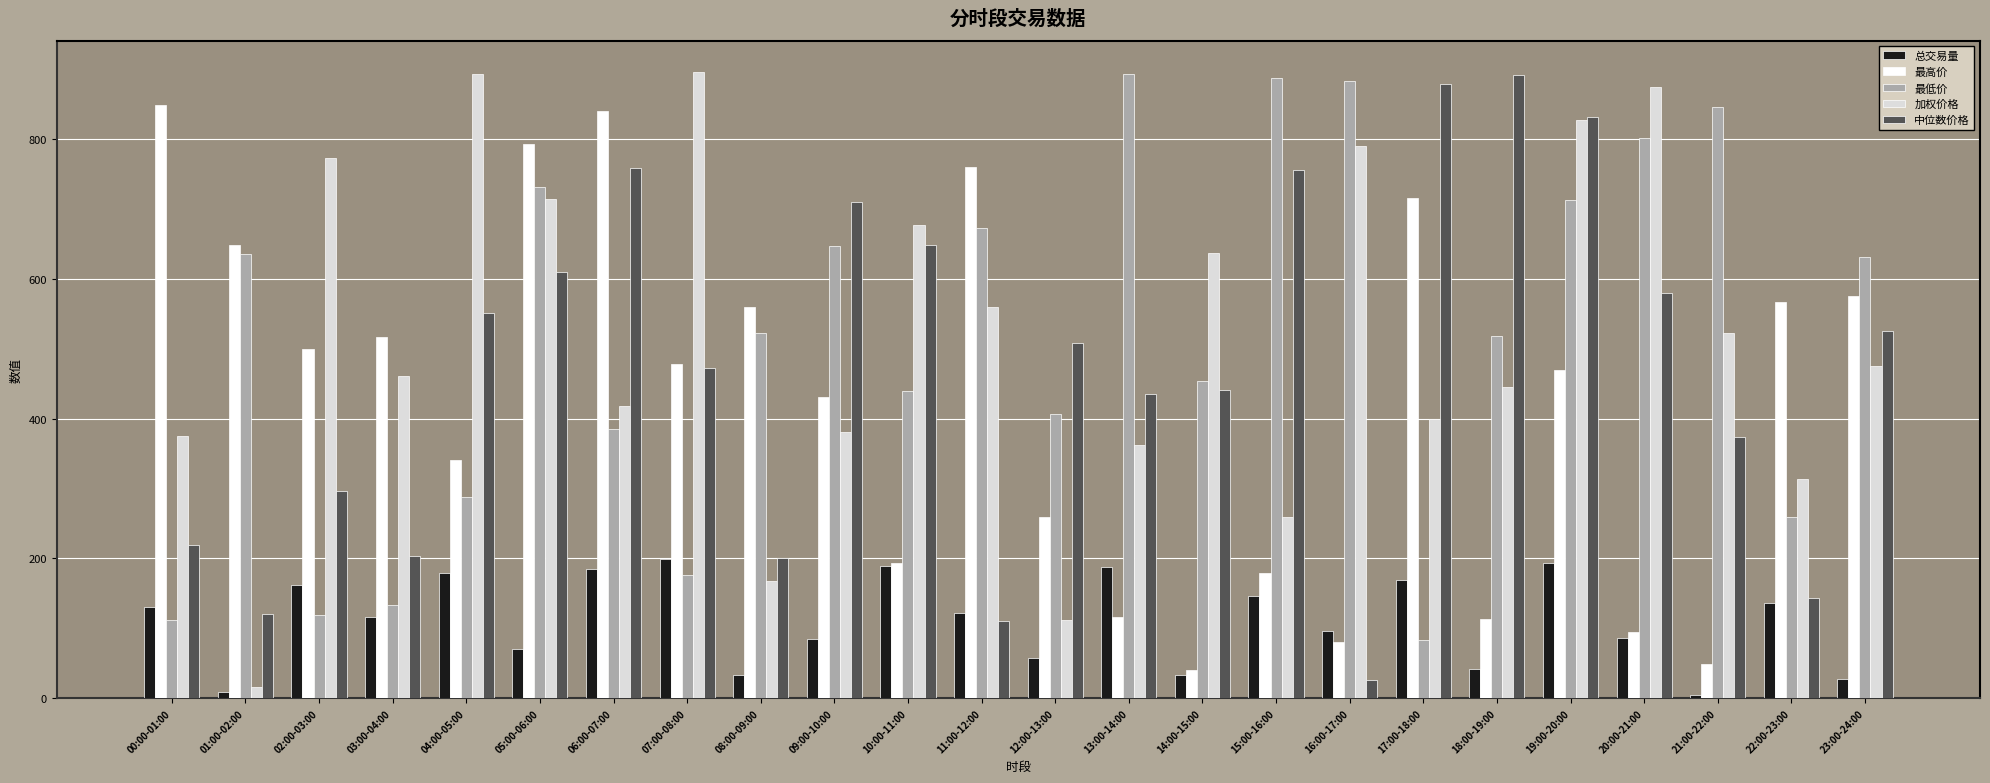

What are all the series names shown in the legend?

总交易量, 最高价, 最低价, 加权价格, 中位数价格